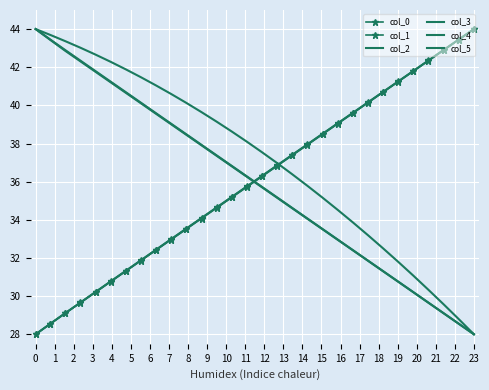

What is the minimum value shown in the chart?

28.0